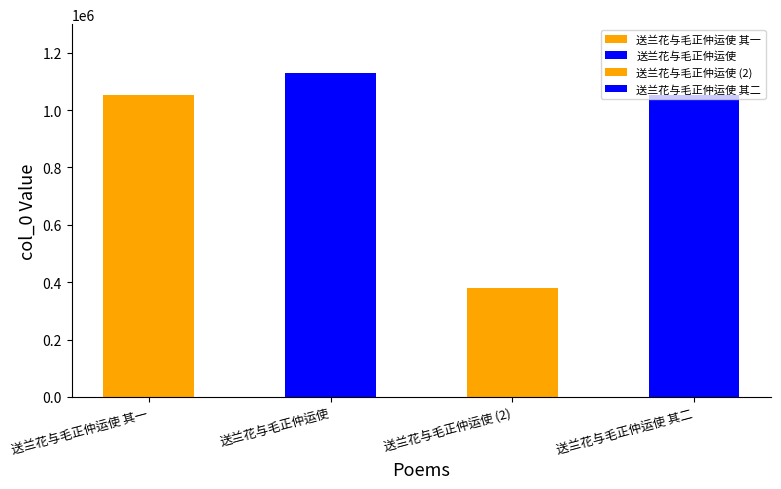

How many values are below 1053364?

2